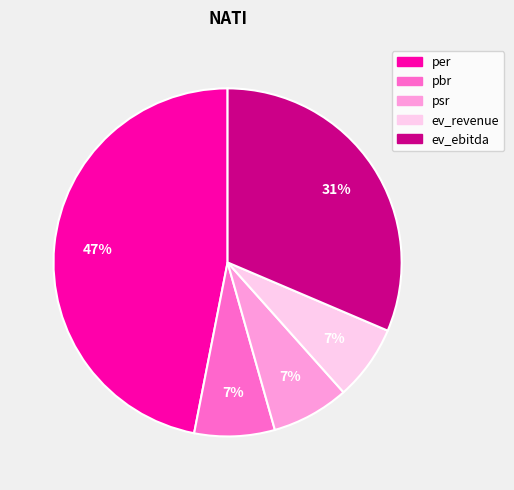

Which slice is the largest?

per